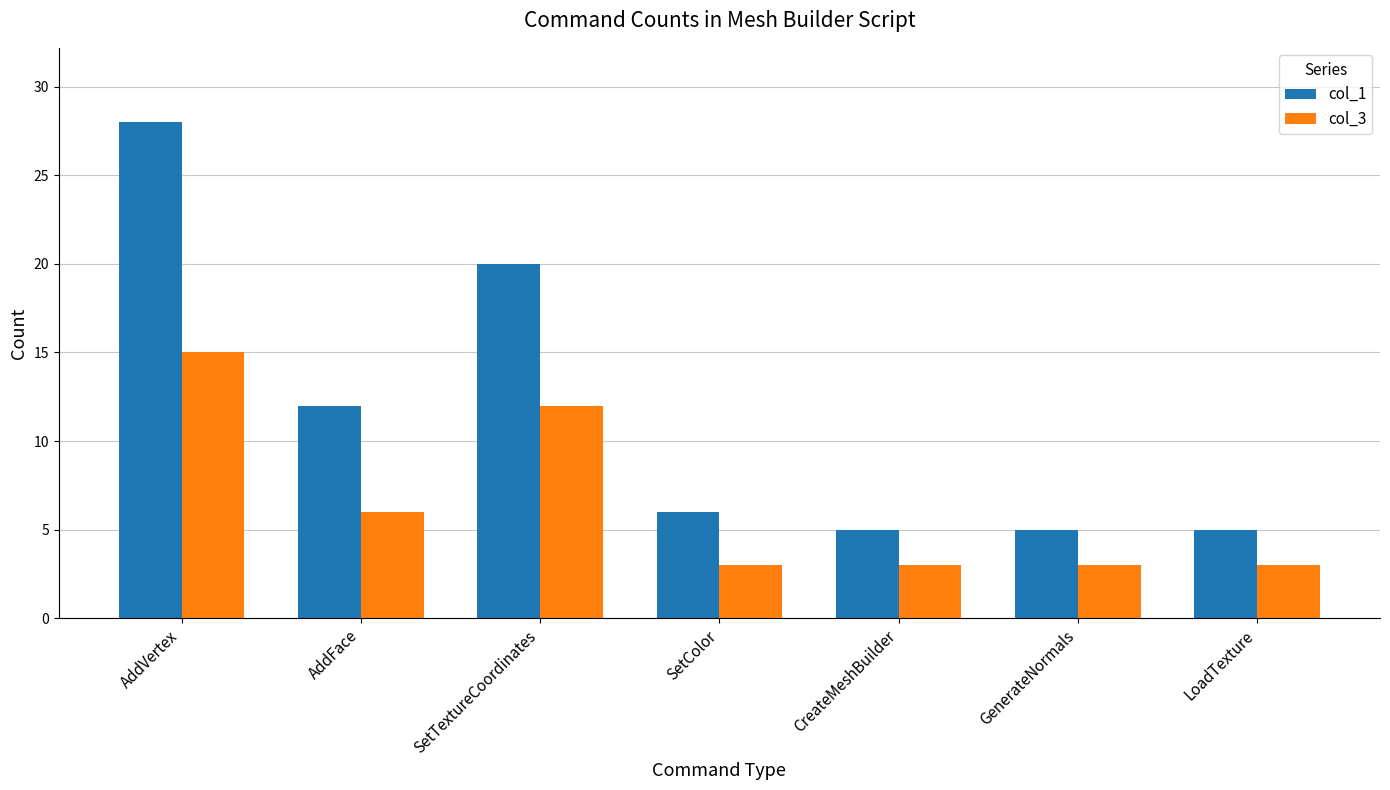

What is the total value across all series at LoadTexture?

8